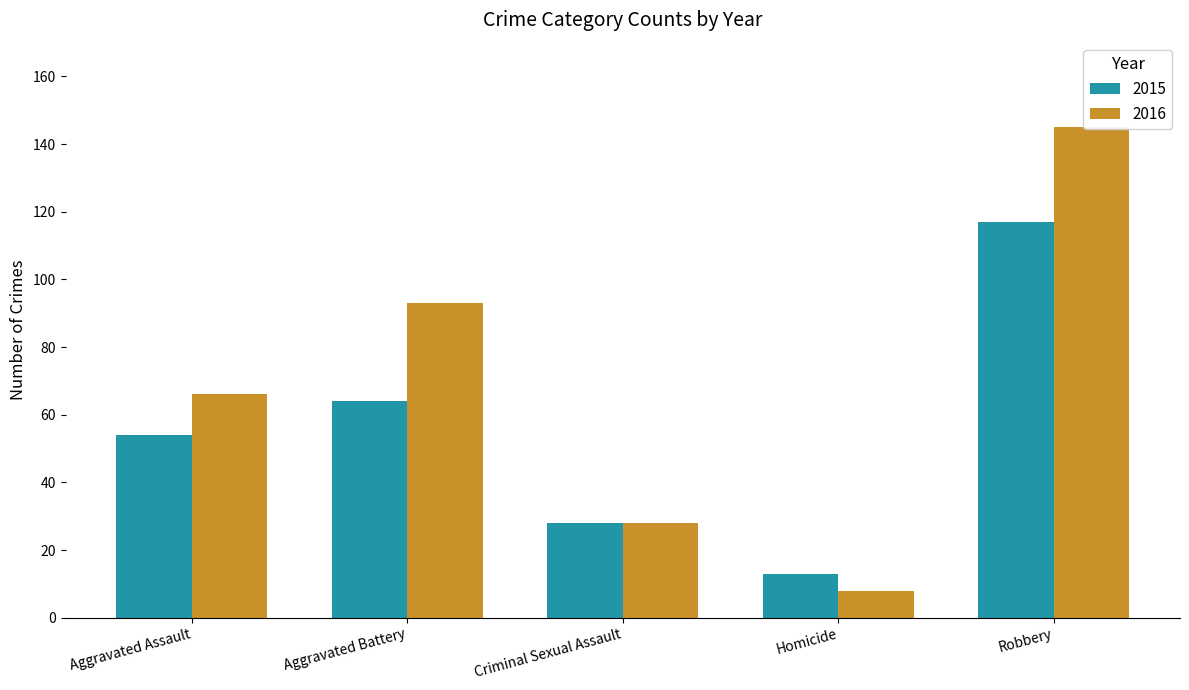

What is the minimum value for 2016?

8